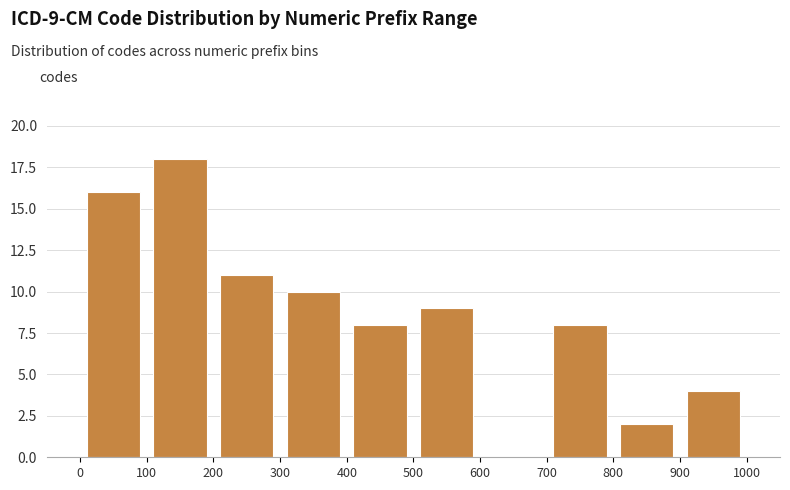

Which range on the x-axis has the tallest bar?

100 to 200